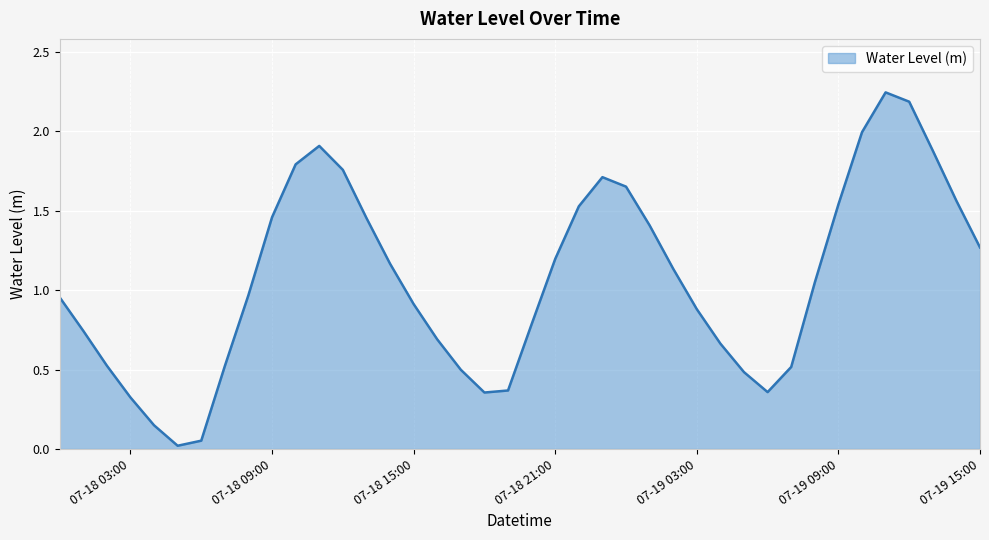

What is the difference between the second highest and second lowest values?

2.1